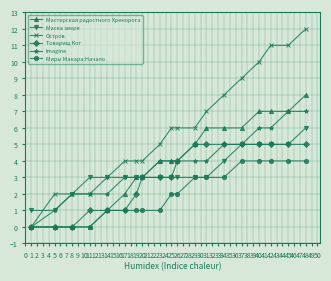

Which series has the largest range (max minus min)?

Остров